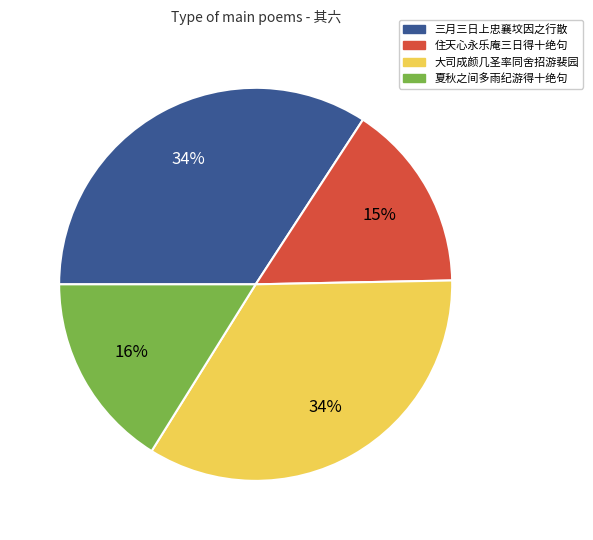

Does 住天心永乐庵三日得十绝句 account for over 50% of the chart?

No